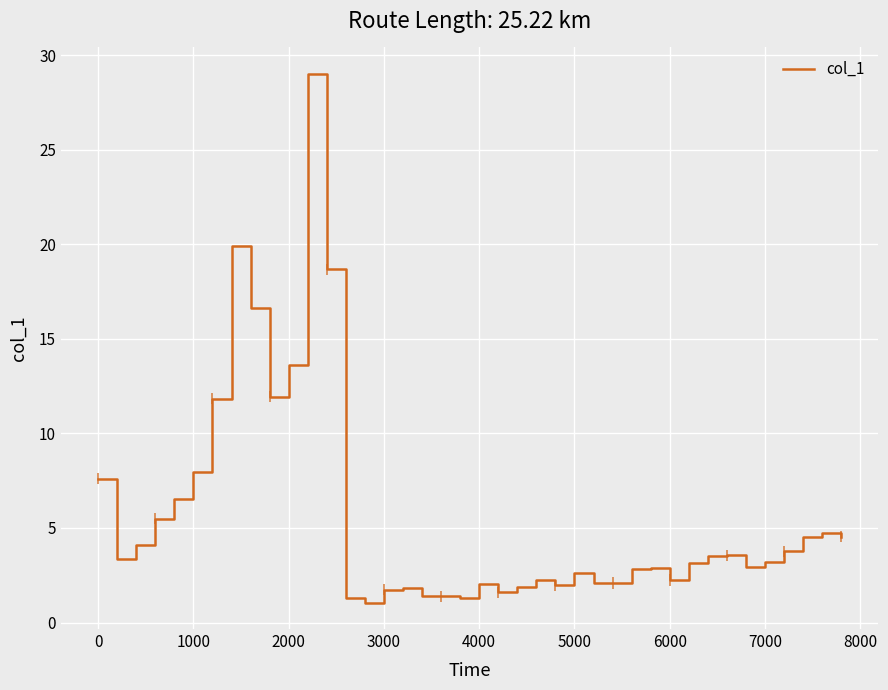

What is the difference between the second highest and minimum values?

18.8